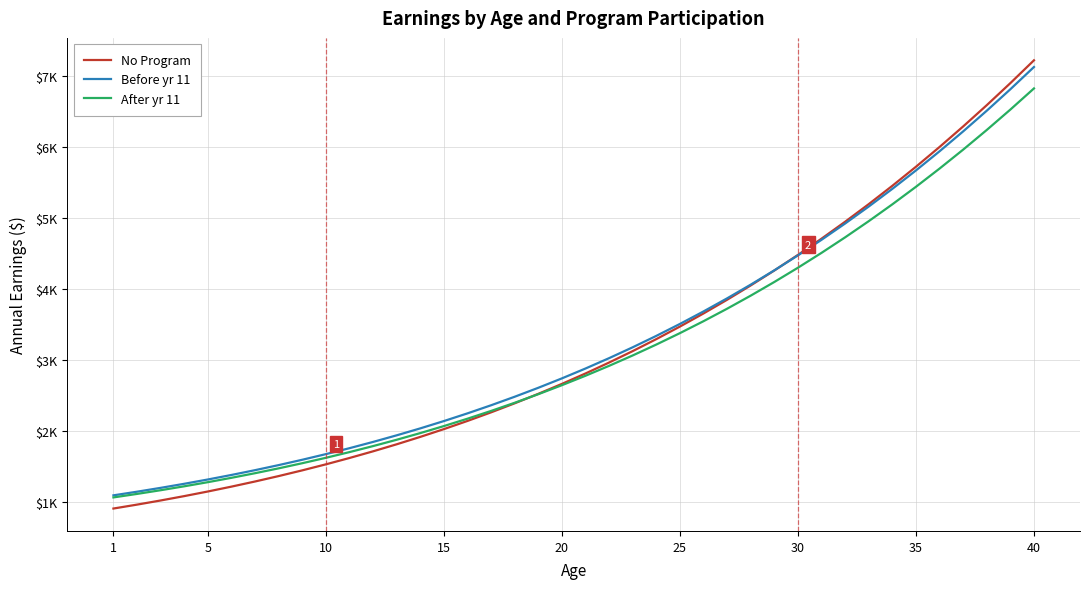

Does the chart display data point markers on the line(s)?

No